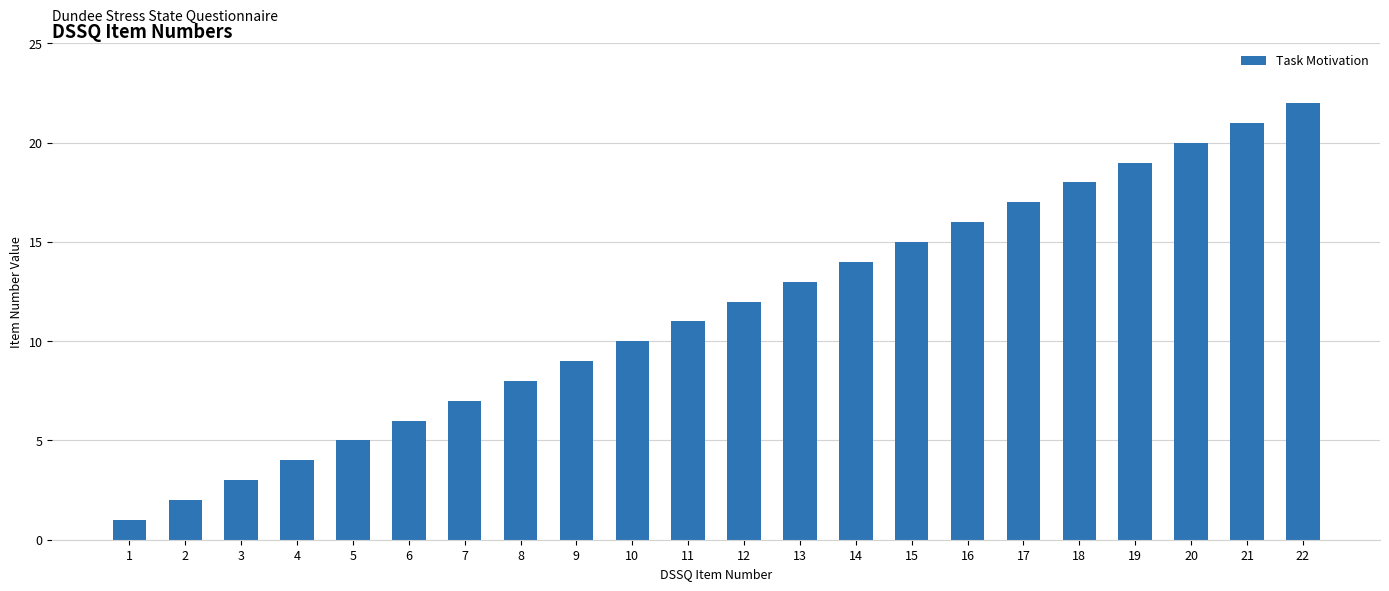

At which category does the chart reach its minimum across all series?

1